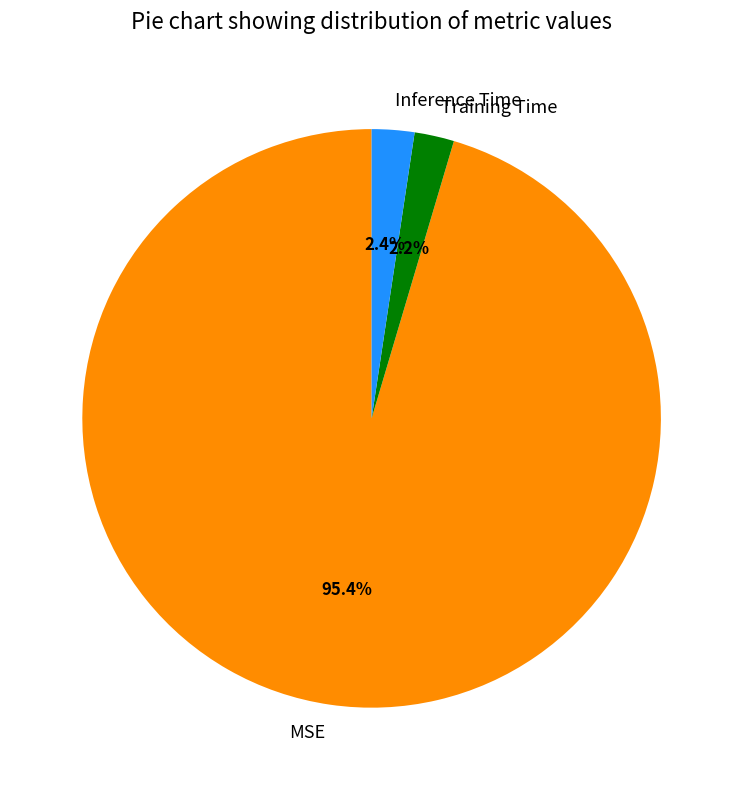

Which has a higher value, Inference Time or MSE?

MSE